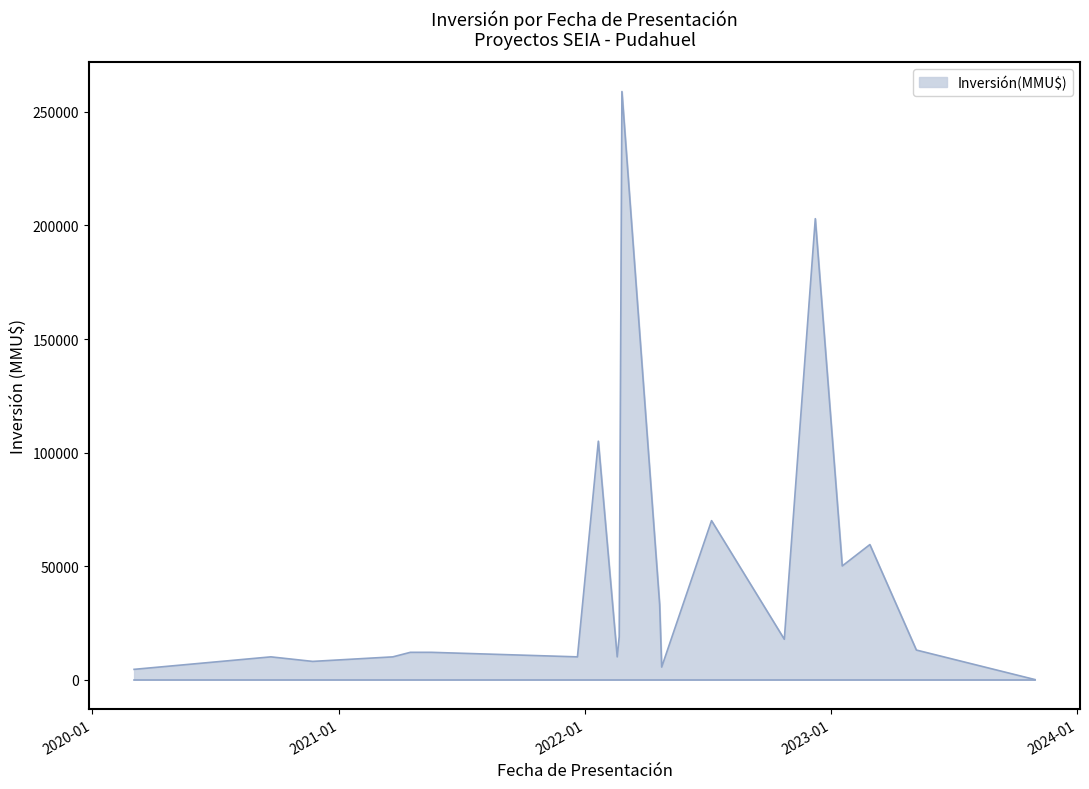

What is the greatest value displayed?

259000.0